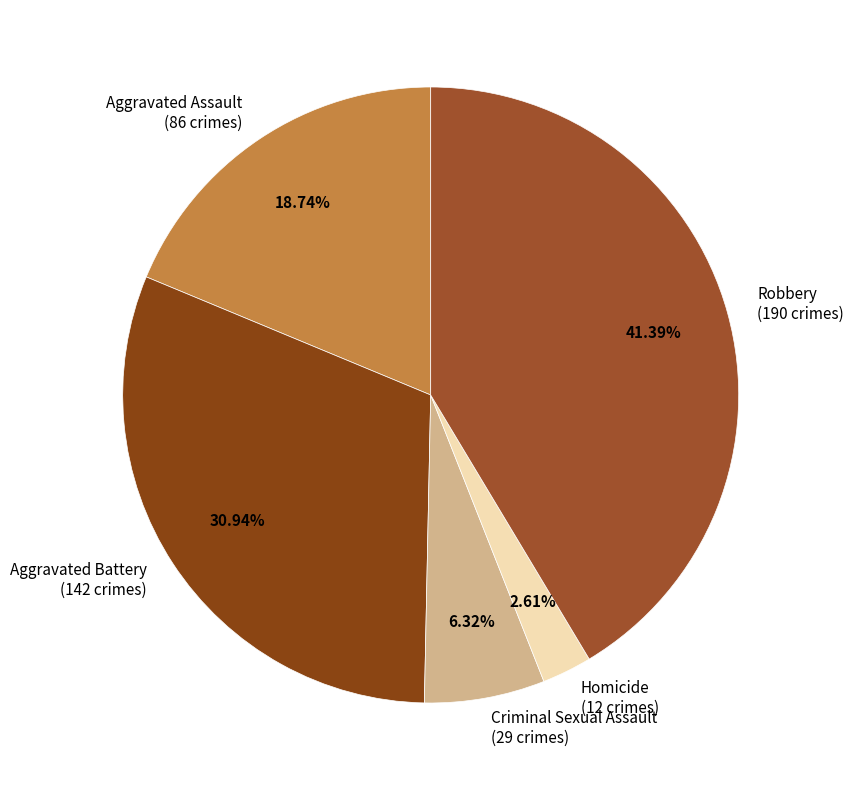

Count the number of slices in the pie.

5